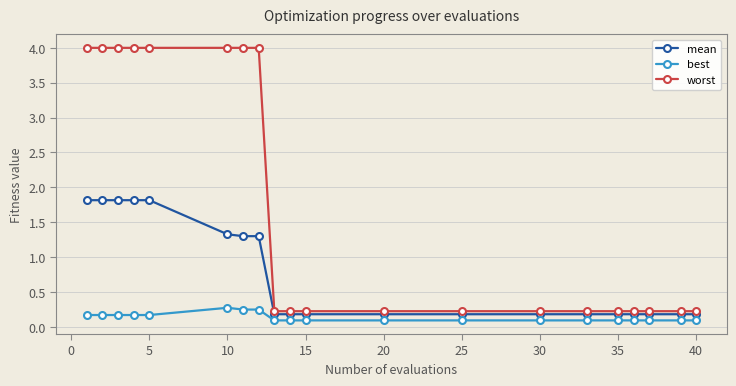

What is the difference between the second highest and minimum values in the worst series?

3.8